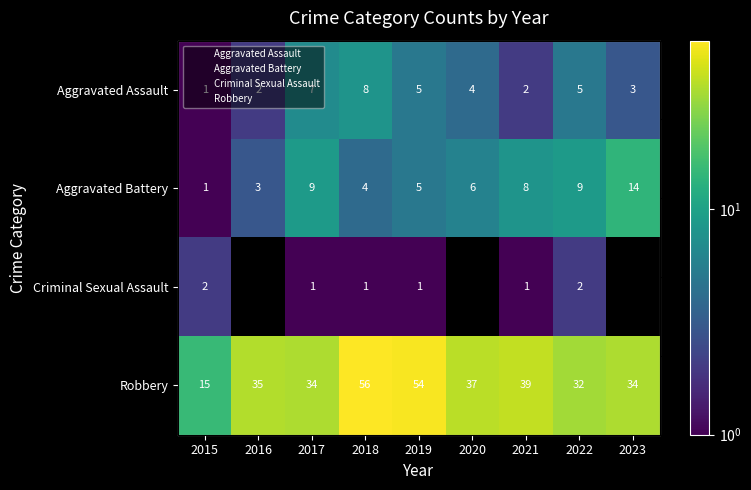

True or false: Aggravated Battery has a value of 9 at 2022.

True